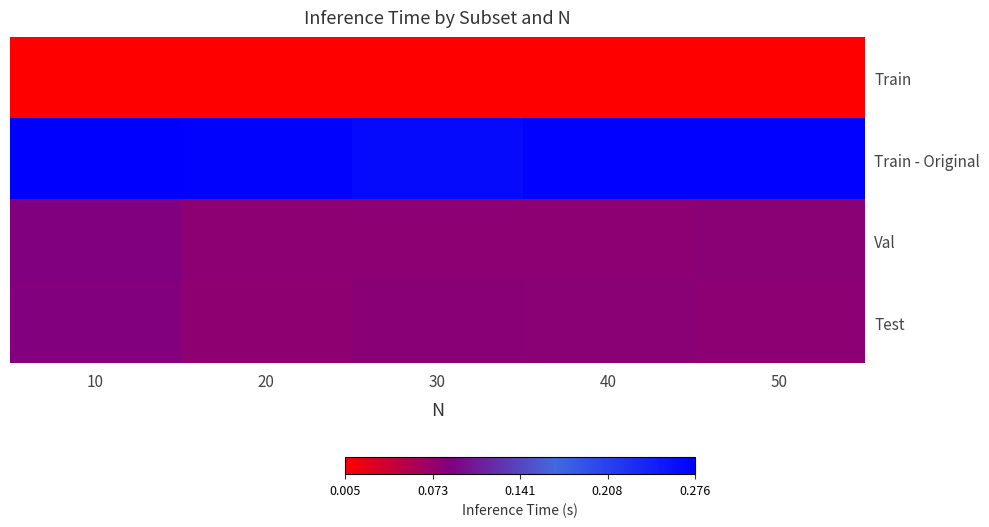

How many distinct data groups are displayed?

4